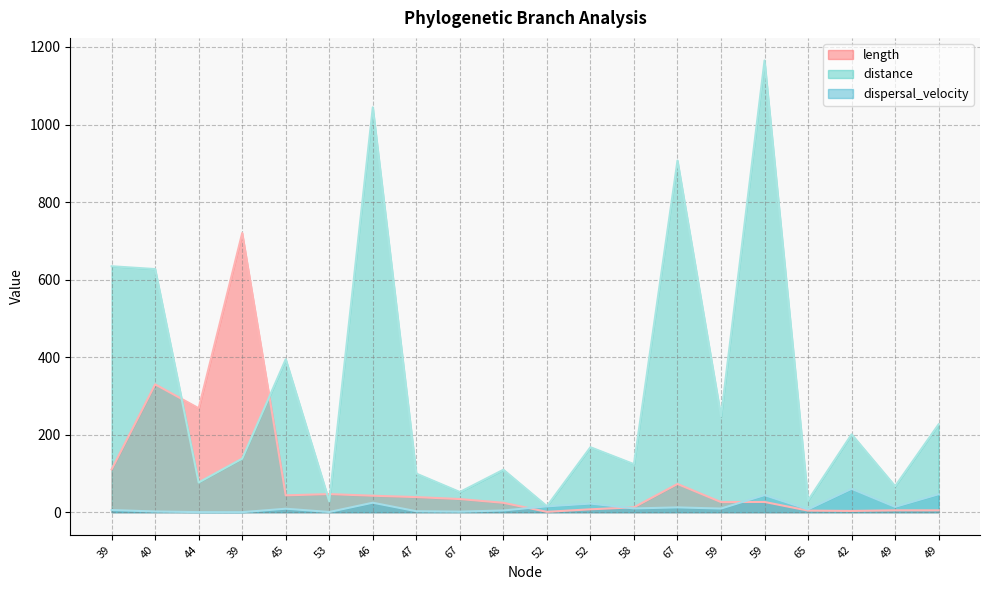

What is the total value across all series at 42?

264.5